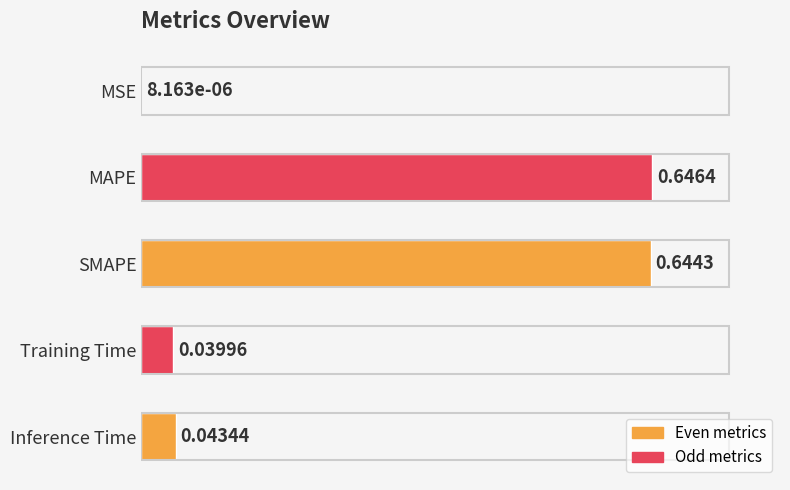

Which category has the highest value across all series?

MAPE